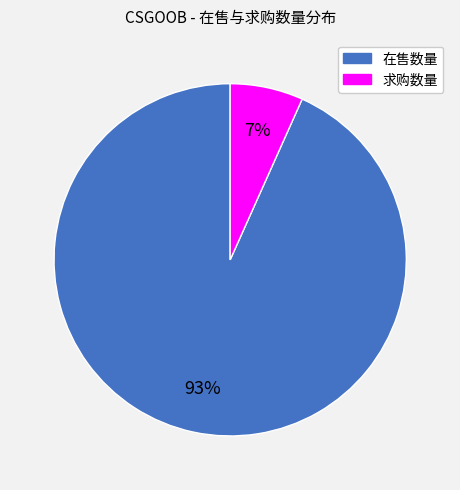

Is it true that 求购数量 is 1% of the pie?

False